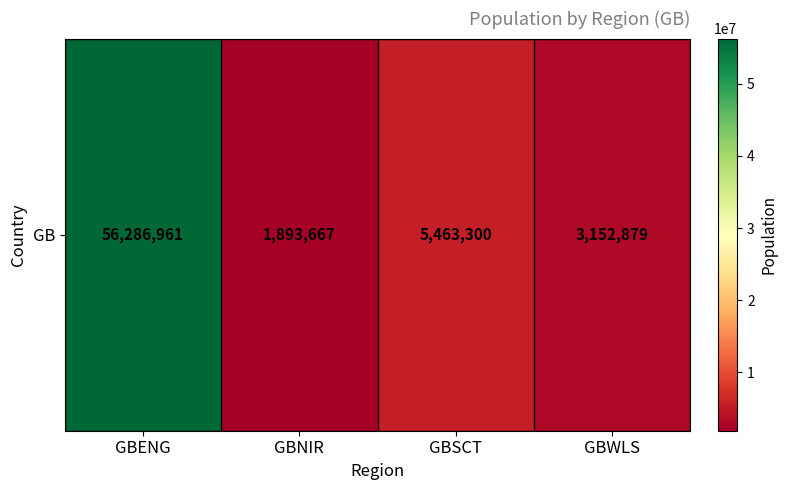

Rank the categories by value from highest to lowest.

GBENG, GBSCT, GBWLS, GBNIR